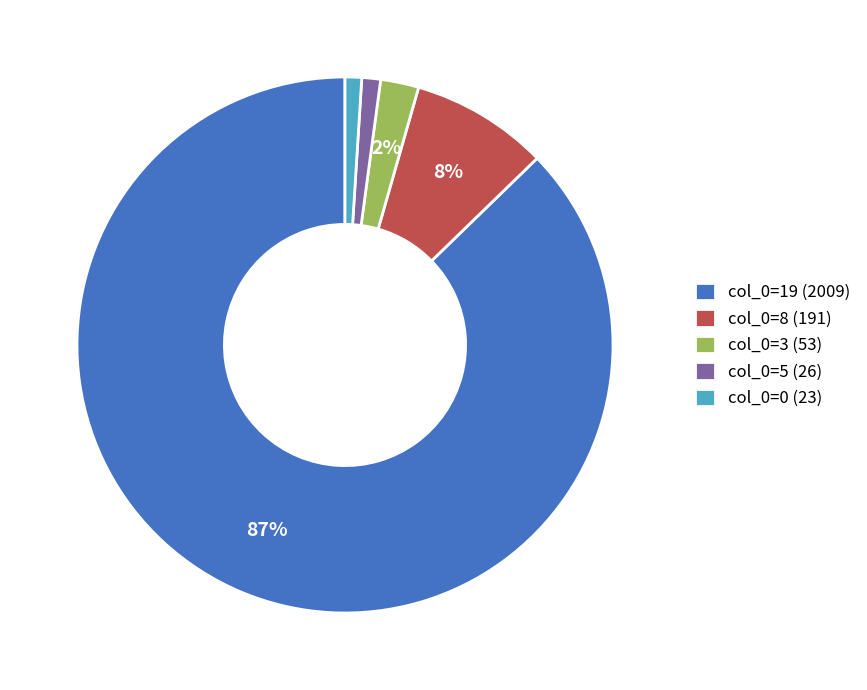

How many slices are in this pie chart?

5